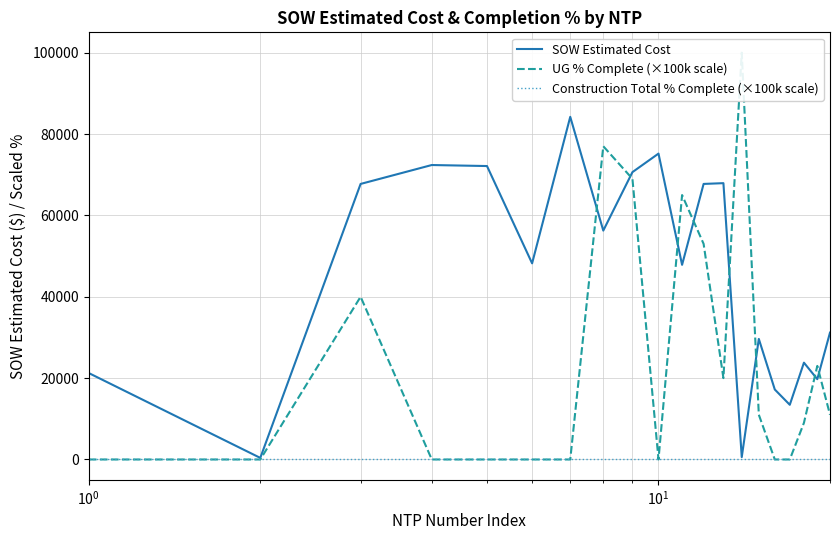

What is the highest value of the SOW Estimated Cost series?

84226.5